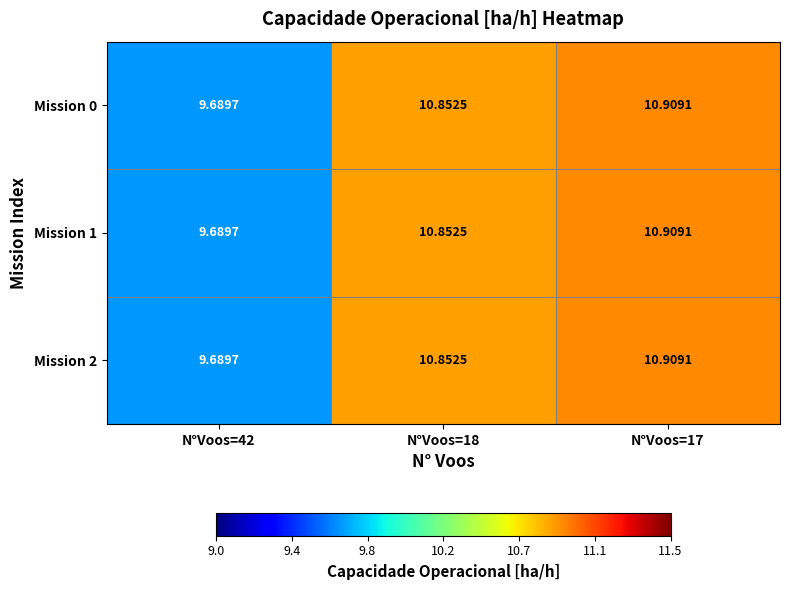

How many categories are shown in the chart?

3